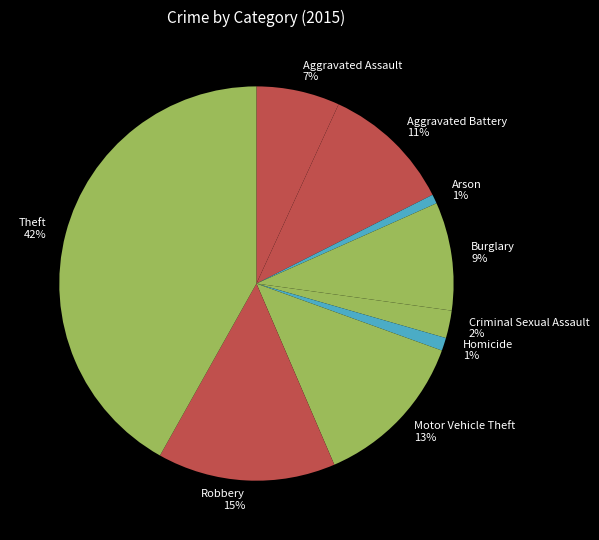

Is the sum of Aggravated Assault and Burglary greater than half?

No